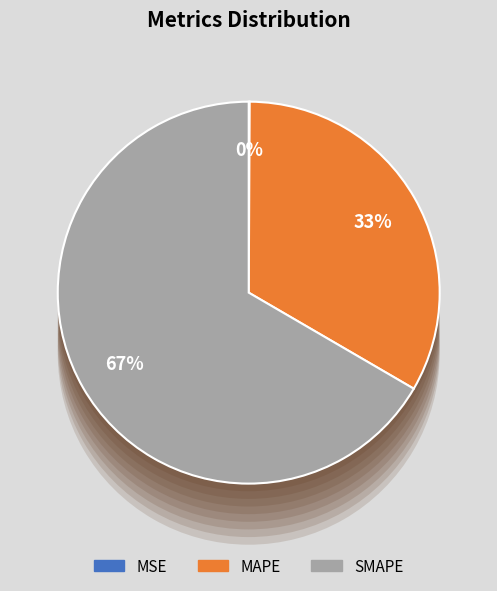

True or false: SMAPE accounts for 61% of the total.

False